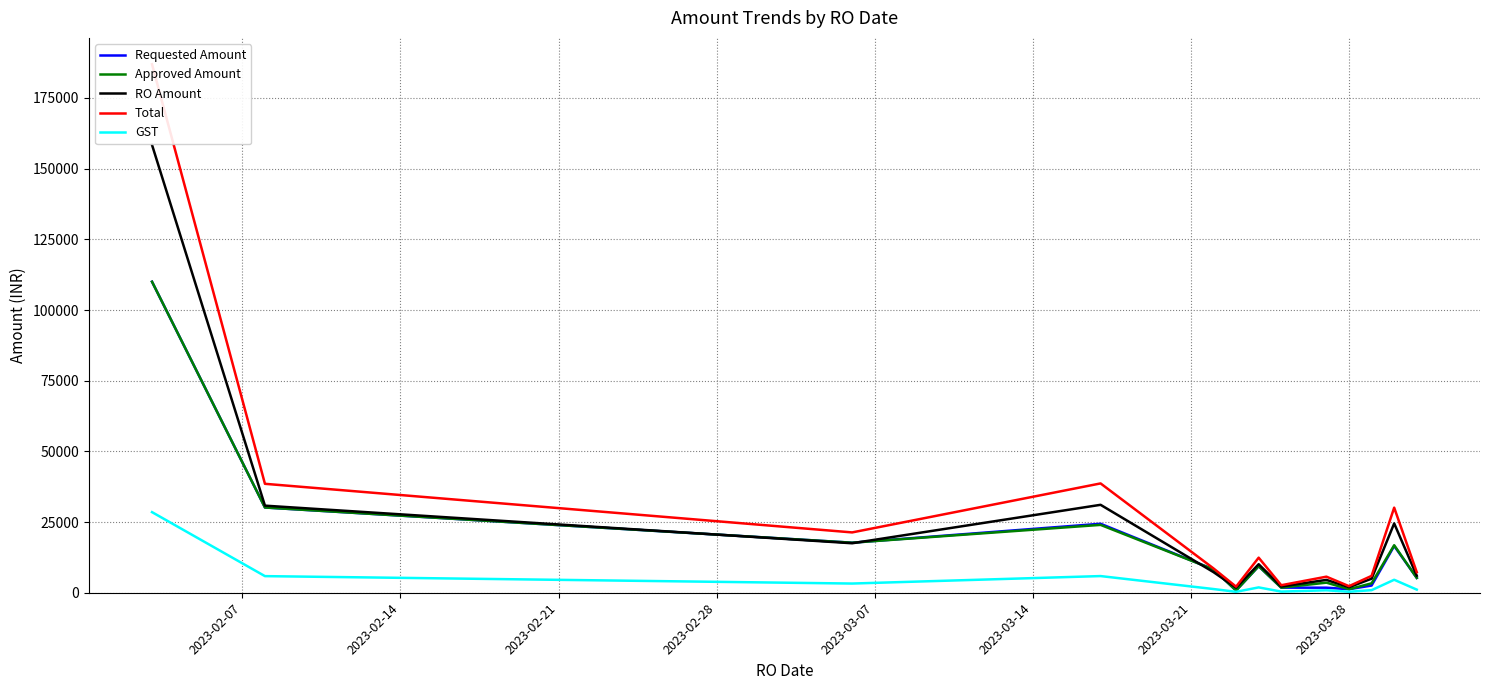

What are all the series names shown in the legend?

Requested Amount, Approved Amount, RO Amount, Total, GST